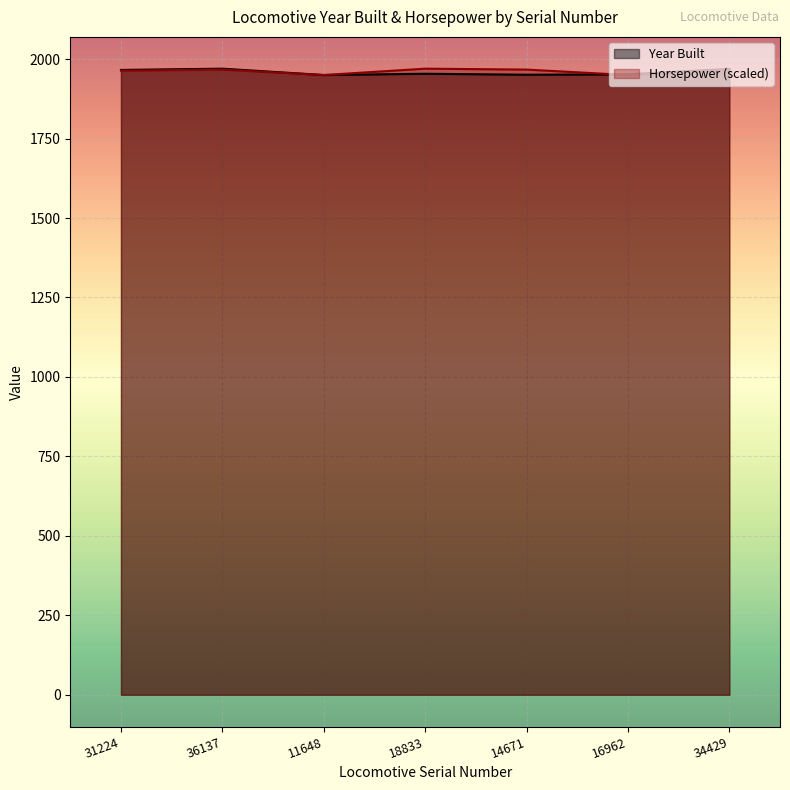

Which has a higher value, 18833 or 11648?

18833